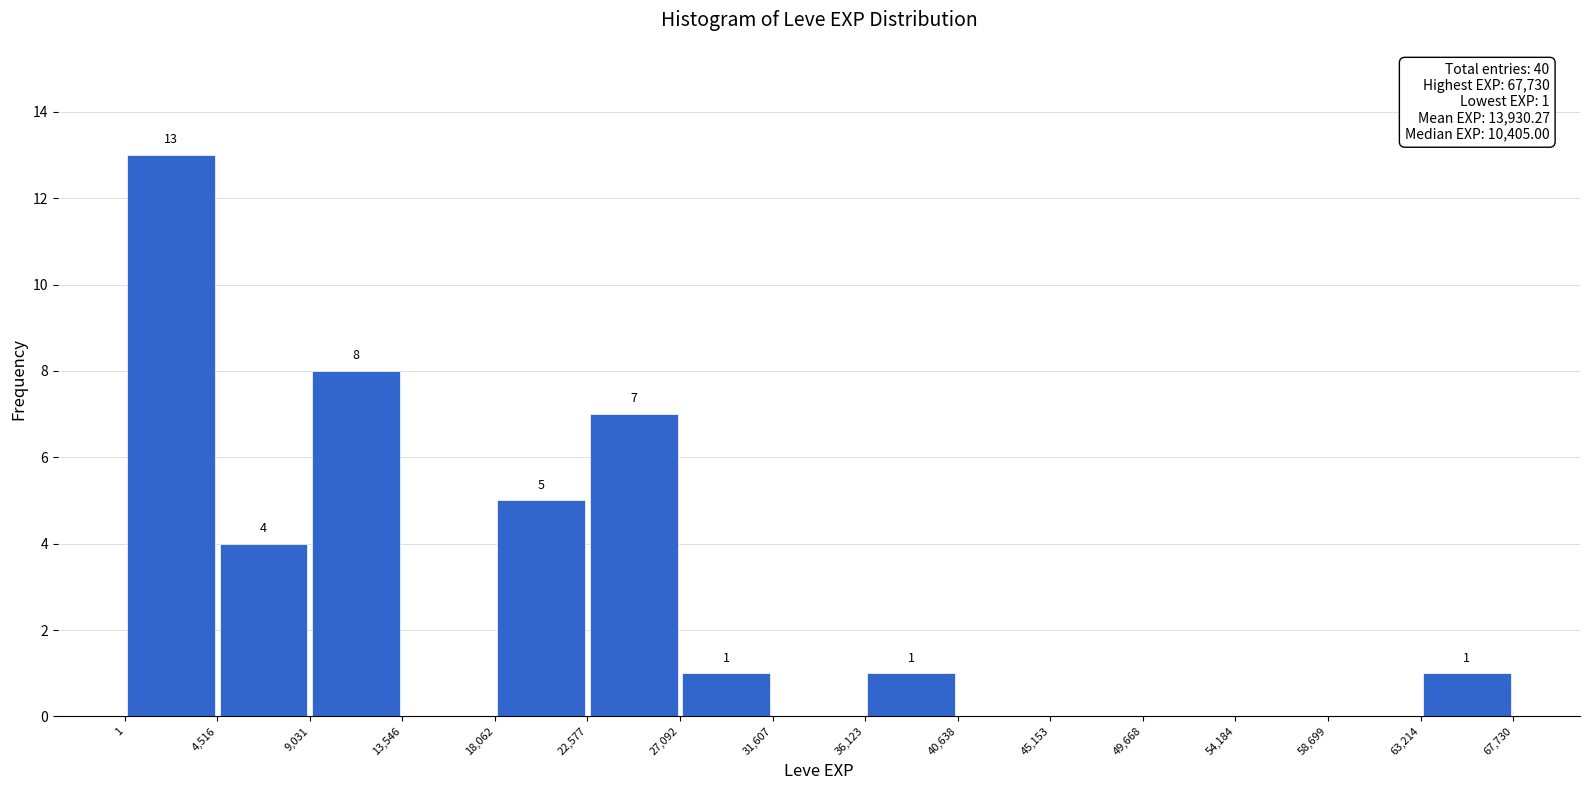

Which range on the x-axis has the tallest bar?

1 to 4,516